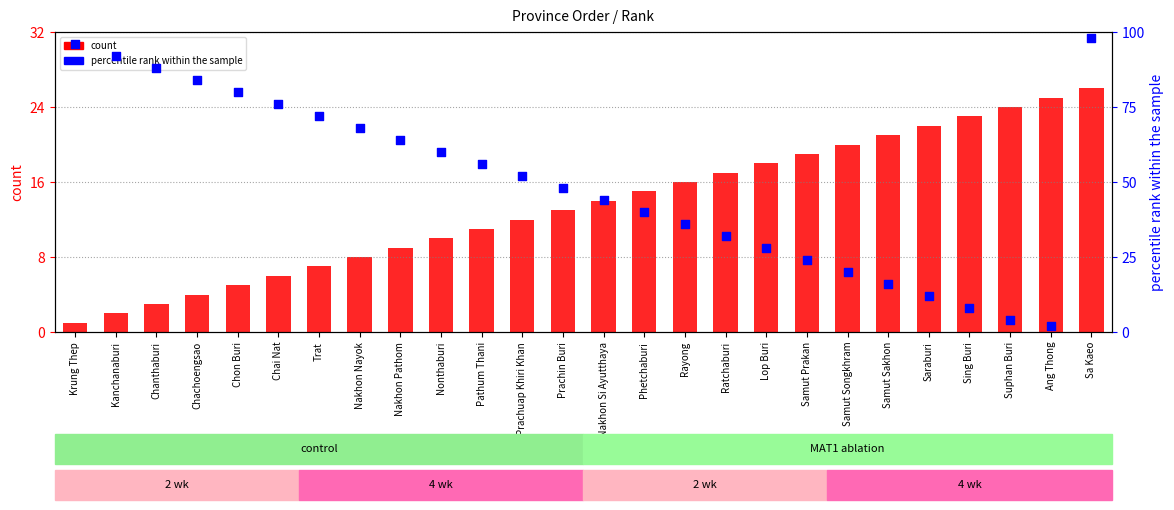

Which series reaches the minimum Y coordinate?

count